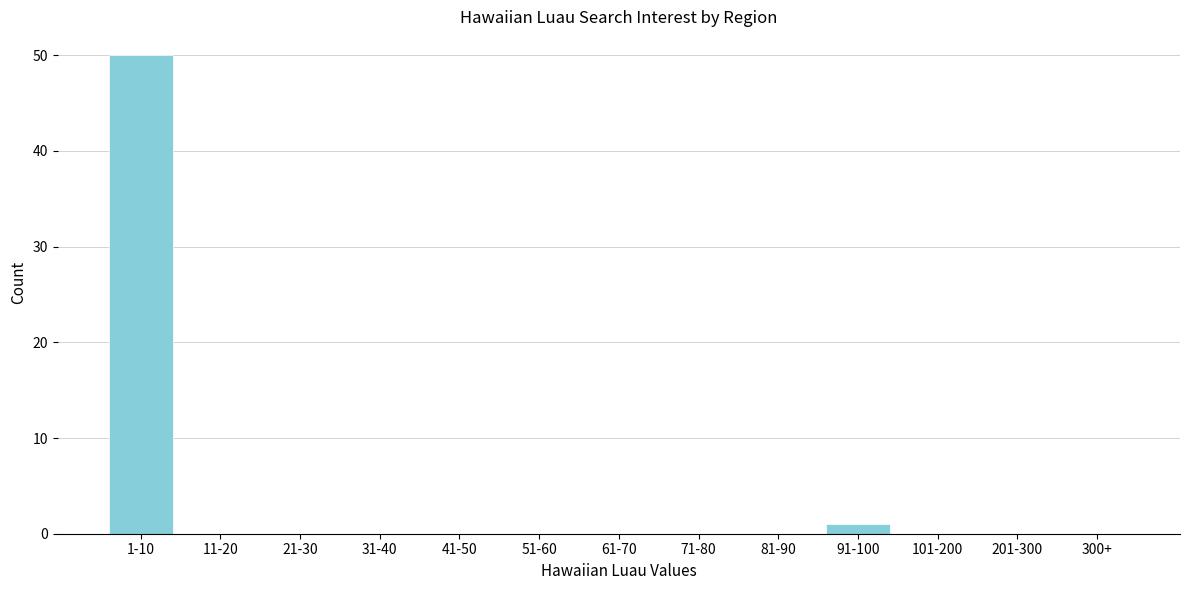

Reading left to right, what are all the values shown in this chart?

1-10=50	11-20=0	21-30=0	31-40=0	41-50=0	51-60=0	61-70=0	71-80=0	81-90=0	91-100=1	101-200=0	201-300=0	300+=0